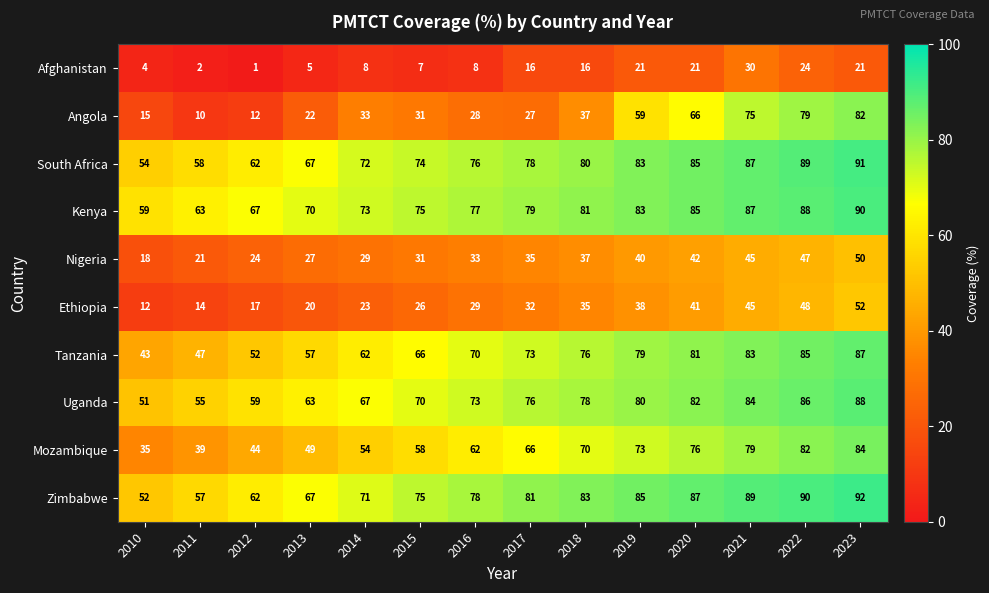

The value of South Africa at 2015 is 106. True or false?

False